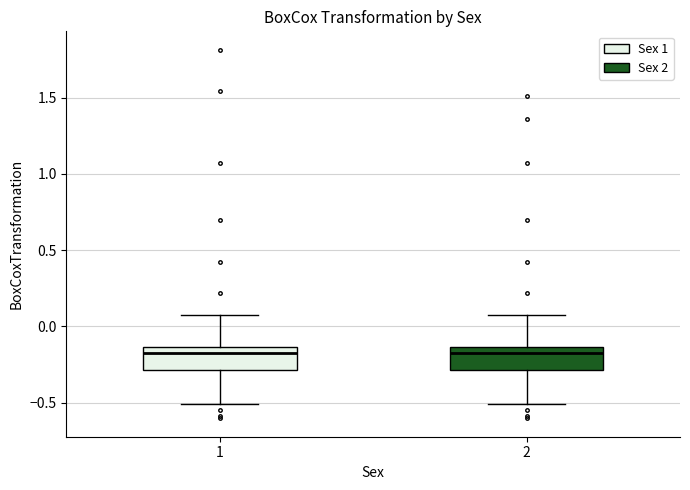

Reading left to right, read every box against the y-axis: the position of its median line, the range the box covers, and the ends of its whiskers. The values are not printed on the chart, so give them approximately, as read against the axis.

1: median -0.15 (just below the box's upper edge), box -0.30 to -0.15, whiskers -0.50 to 0.10
2: median -0.15 (just below the box's upper edge), box -0.30 to -0.15, whiskers -0.50 to 0.10